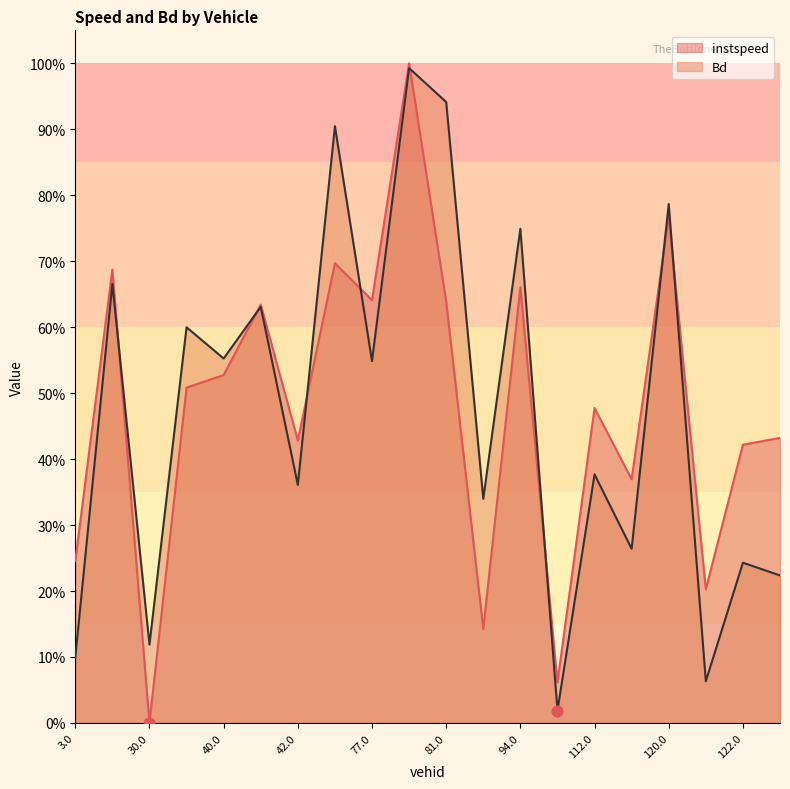

Which series has the largest Y range (max minus min)?

instspeed